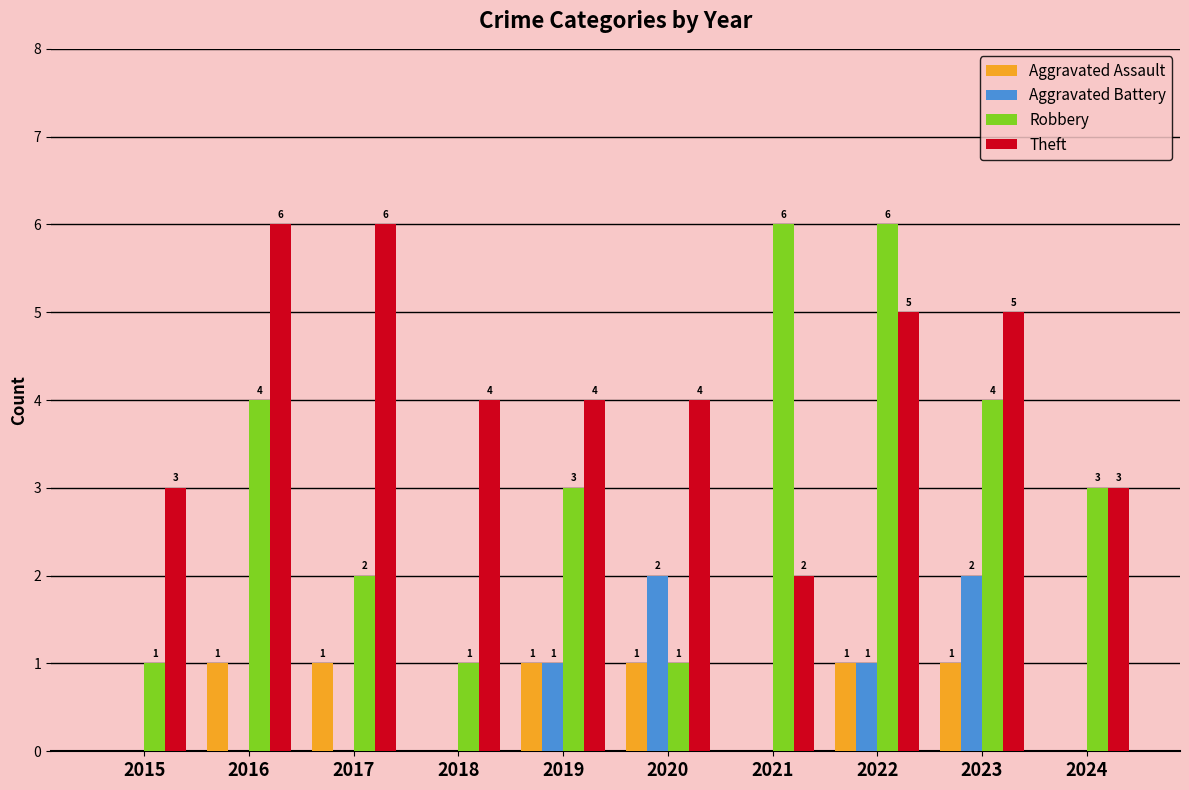

Between 2018 and 2021, which series saw the biggest shift?

Robbery